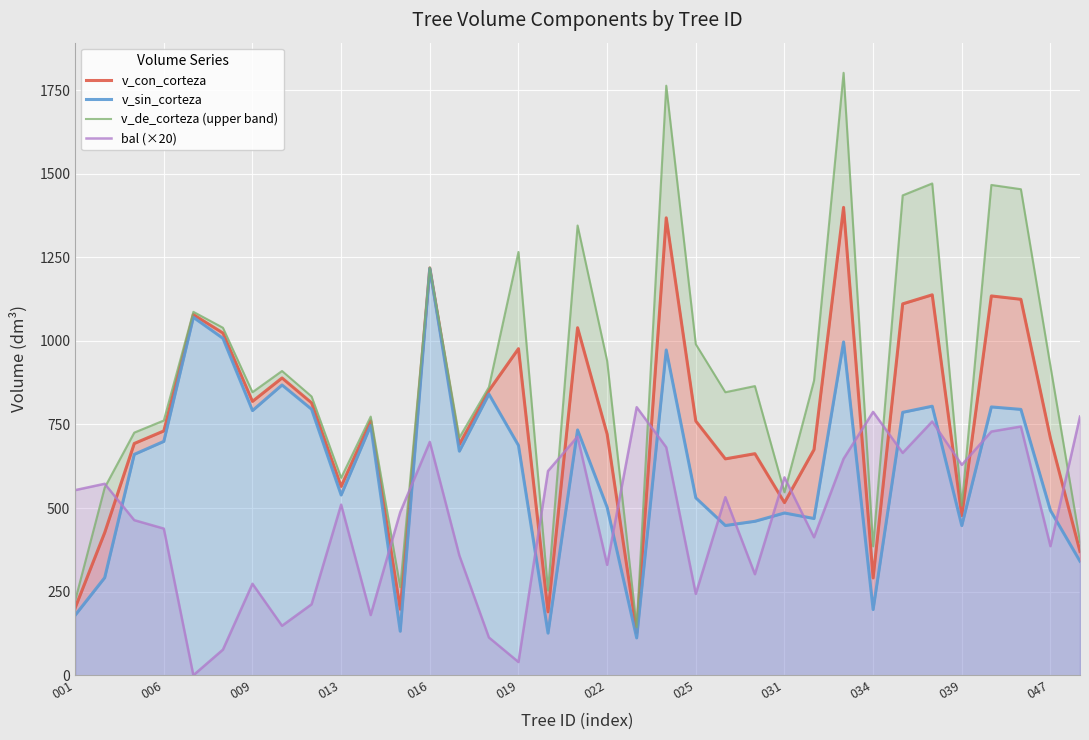

Reading right to left, list all the values displayed in this chart.

v_con_corteza: 370.1	708.6	1124.3	1134.3	477.4	1137.6	1110.6	291.0	1399.2	674.9	516.2	662.6	647.1	760.3	1367.9	127.7	721.3	1039.3	189.7	976.6	851.2	690.4	1218.0	197.5	760.2	564.8	814.6	889.0	819.0	1023.4	1078.6	730.6	693.1	426.6	201.6
v_sin_corteza: 341.0	492.9	795.0	802.4	447.6	804.6	786.2	196.6	996.8	468.7	485.3	460.4	447.8	530.5	972.7	111.6	502.2	733.6	126.0	687.3	840.8	670.2	1216.8	131.6	746.9	539.1	795.5	868.1	791.5	1007.6	1070.4	699.4	660.5	291.9	179.6
v_de_corteza (upper band): 399.1	924.4	1453.5	1466.2	507.2	1470.7	1435.0	385.5	1801.6	881.0	547.2	864.8	846.4	990.0	1763.0	143.7	940.4	1344.9	253.4	1265.9	861.6	710.7	1219.2	263.3	773.5	590.5	833.7	909.9	846.5	1039.2	1086.8	761.9	725.6	561.3	223.6
bal (×20): 773.6	386.0	743.8	728.8	629.2	758.8	665.0	787.6	647.4	412.6	591.8	302.2	532.6	243.4	681.8	801.6	330.2	713.6	610.8	39.6	113.0	358.2	697.8	487.6	180.2	510.2	212.2	148.0	273.6	76.6	0.0	438.6	463.8	572.6	553.6